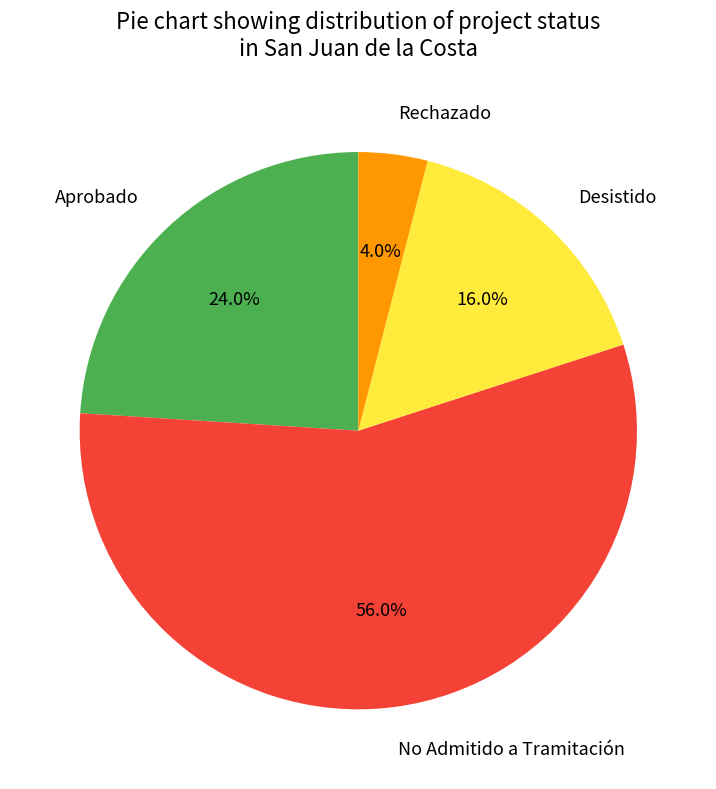

Which slice is the smallest?

Rechazado